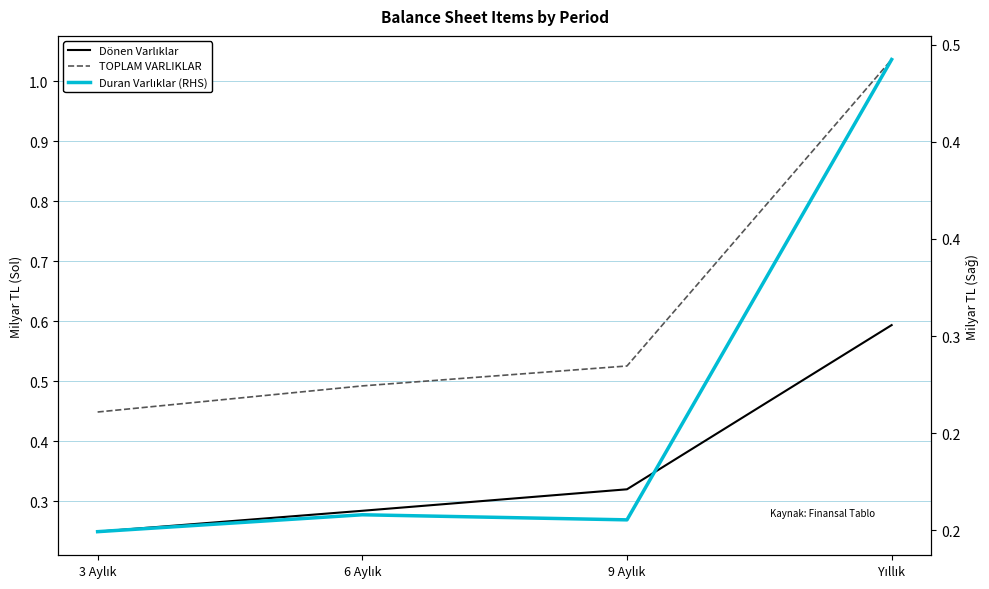

How many distinct data groups are displayed?

3